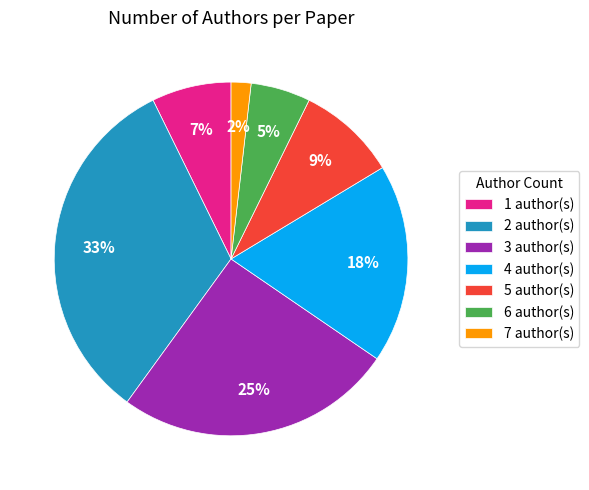

Which has a higher value, 6 or 7?

6